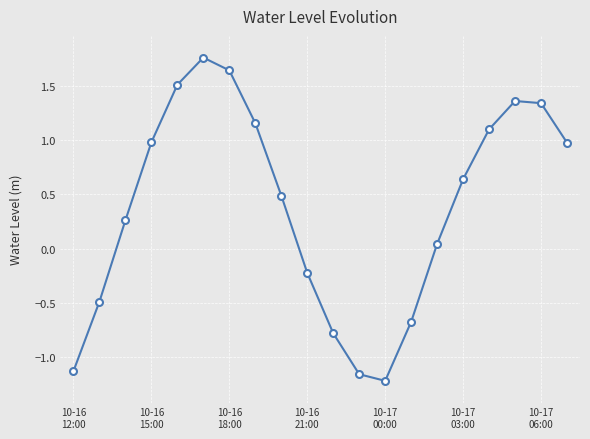

How many interior local valleys (lower than both neighbors) does the data have?

1